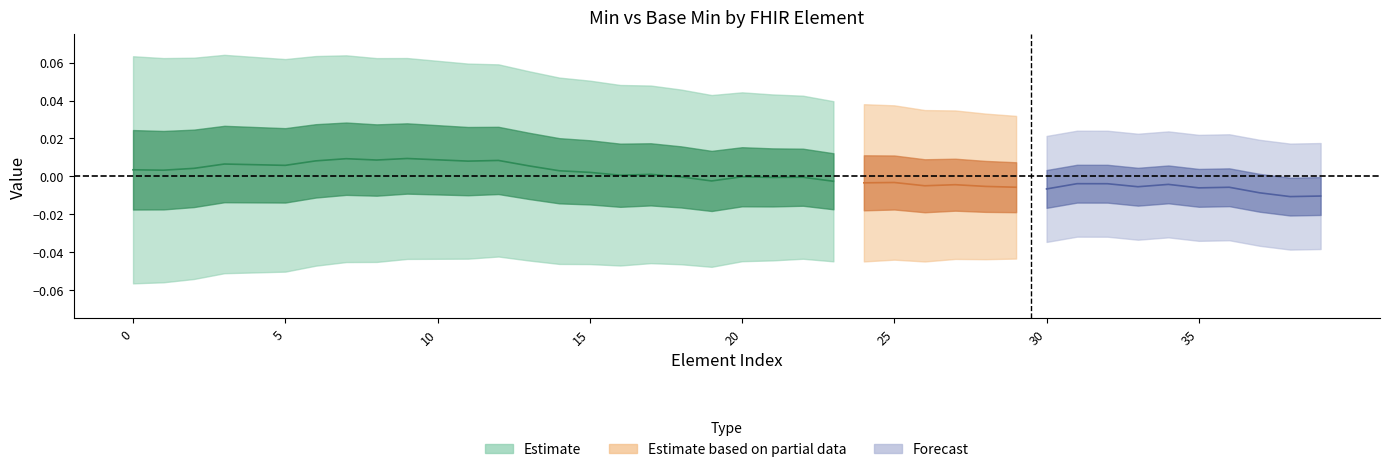

True or false: min_values and base_min_values intersect in this chart.

False